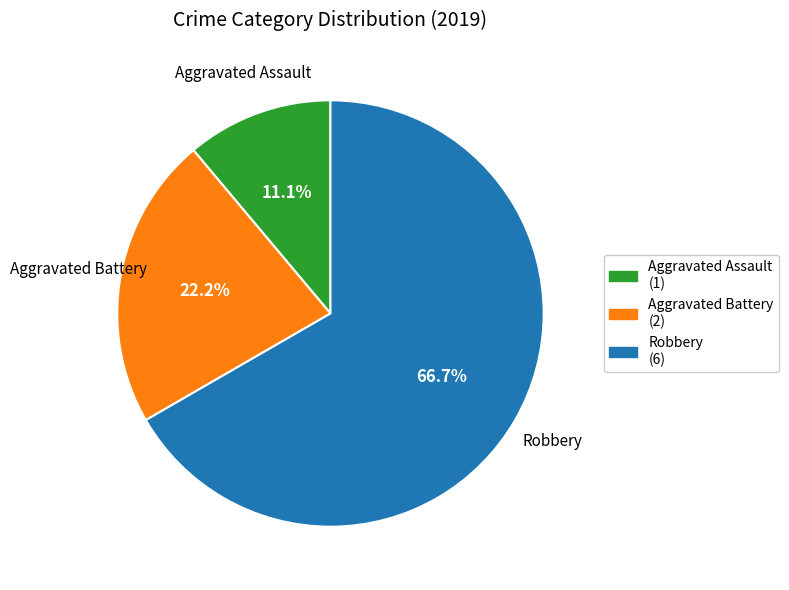

How many segments does this pie chart have?

3